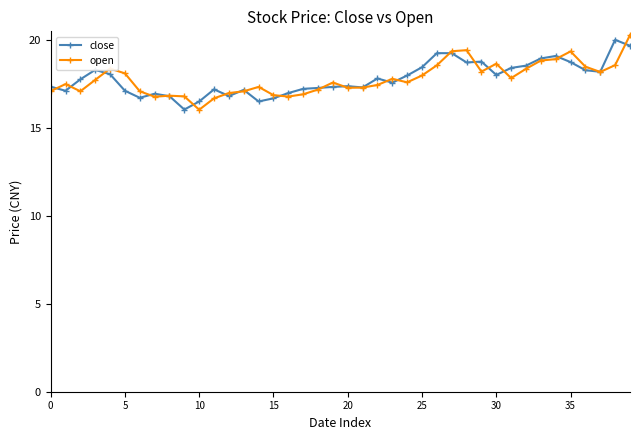

What is the minimum value shown in the chart?

16.1